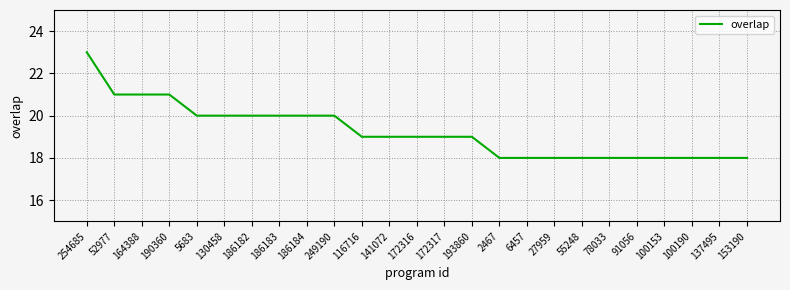

Which has a higher value, 6457 or 254685?

254685